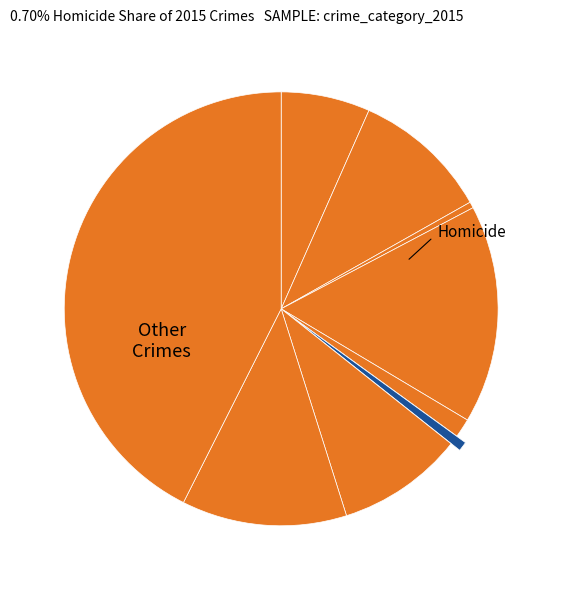

How many slices are in this pie chart?

9